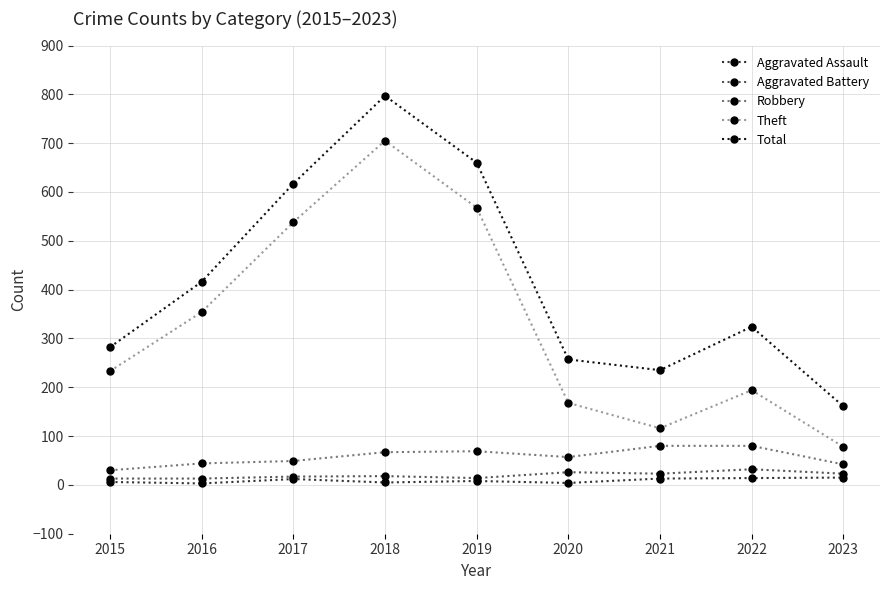

The Robbery series shows 80 at 2021. True or false?

True